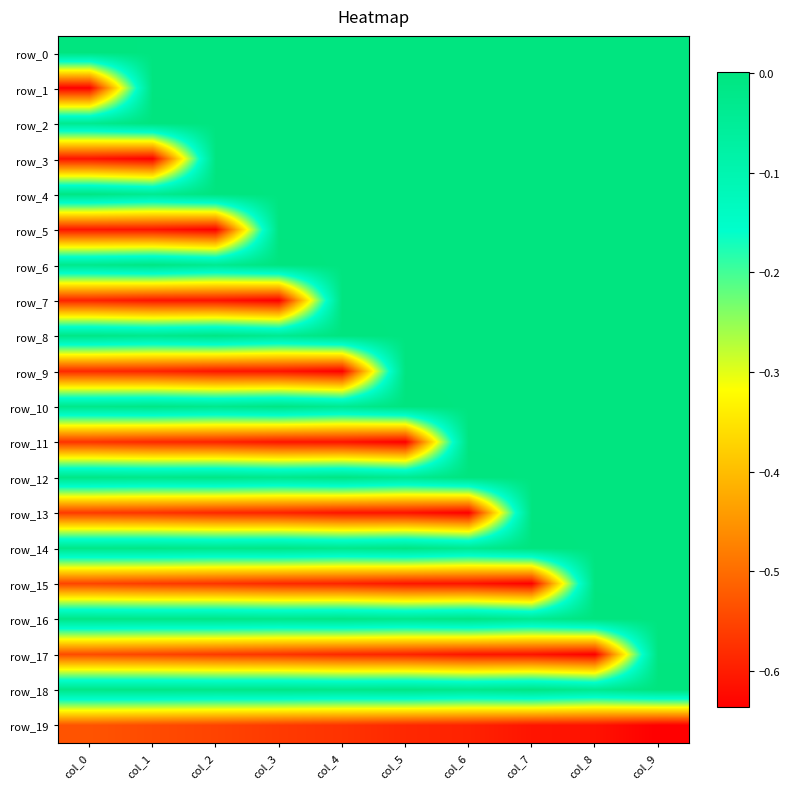

How many negative values does the row_18 series have?

9